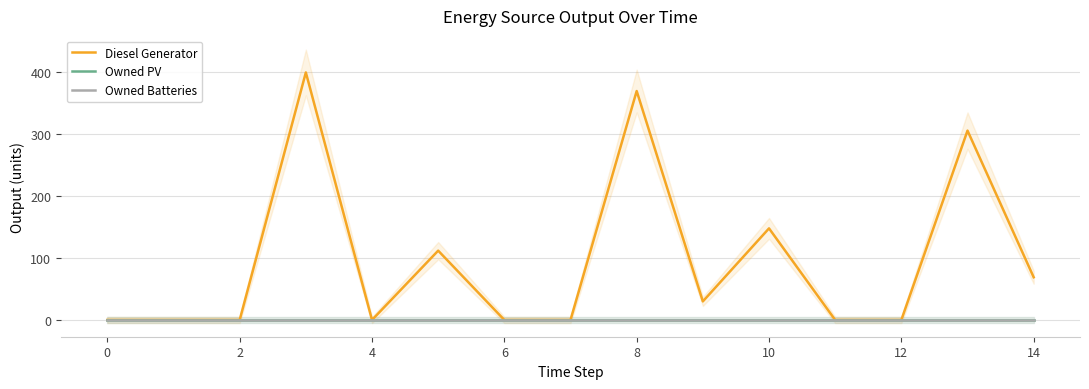

Does the chart display data point markers on the line(s)?

No